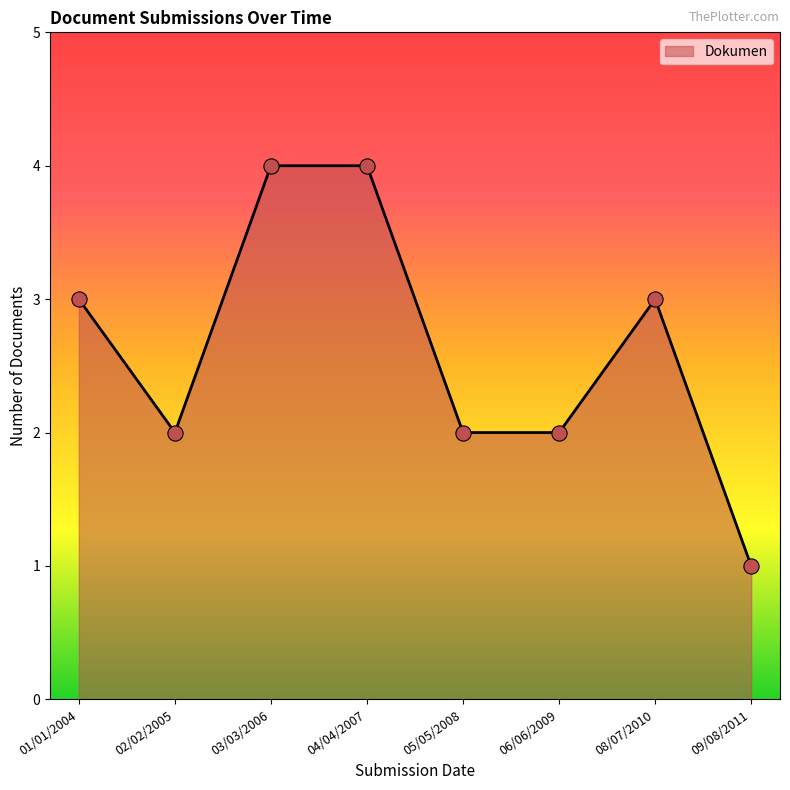

What is the change in value from 02/02/2005 to 04/04/2007?

+2